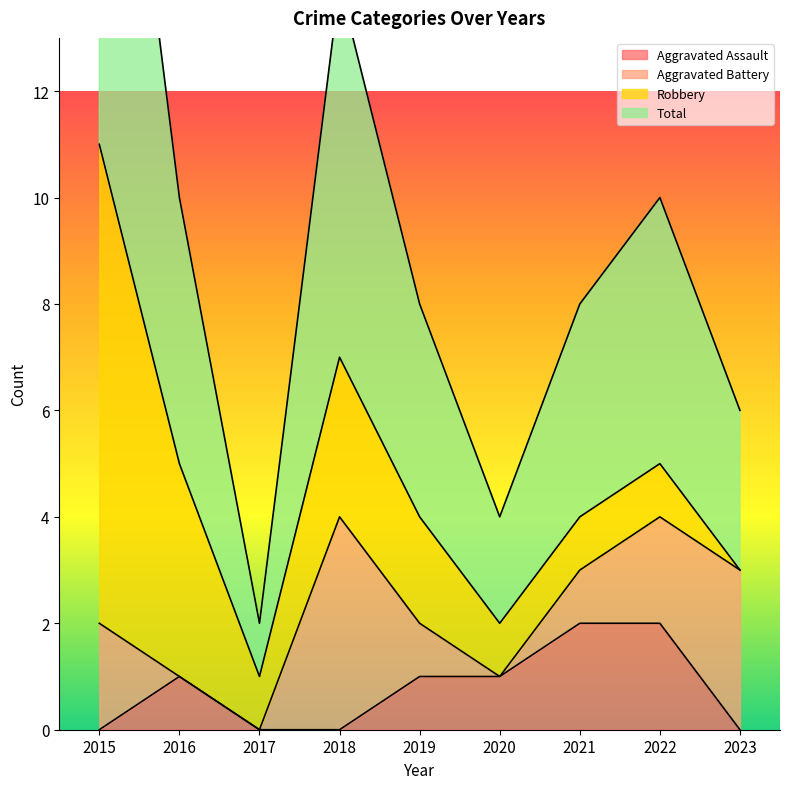

True or false: Total and Aggravated Assault cross at least once.

False